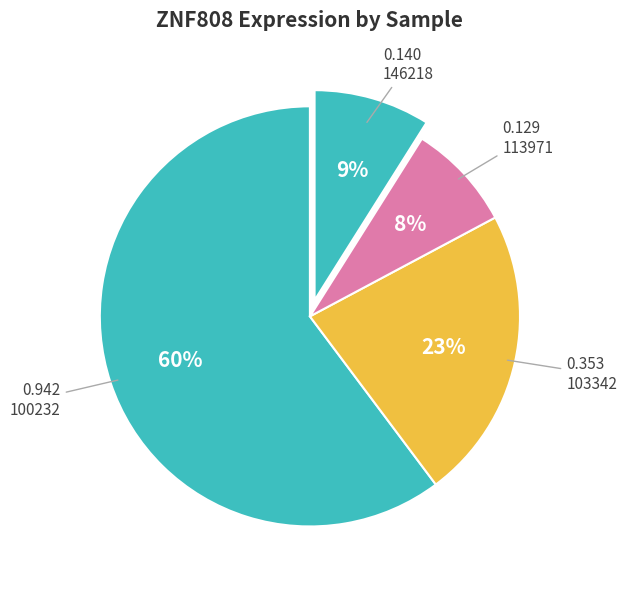

How many segments does this pie chart have?

4